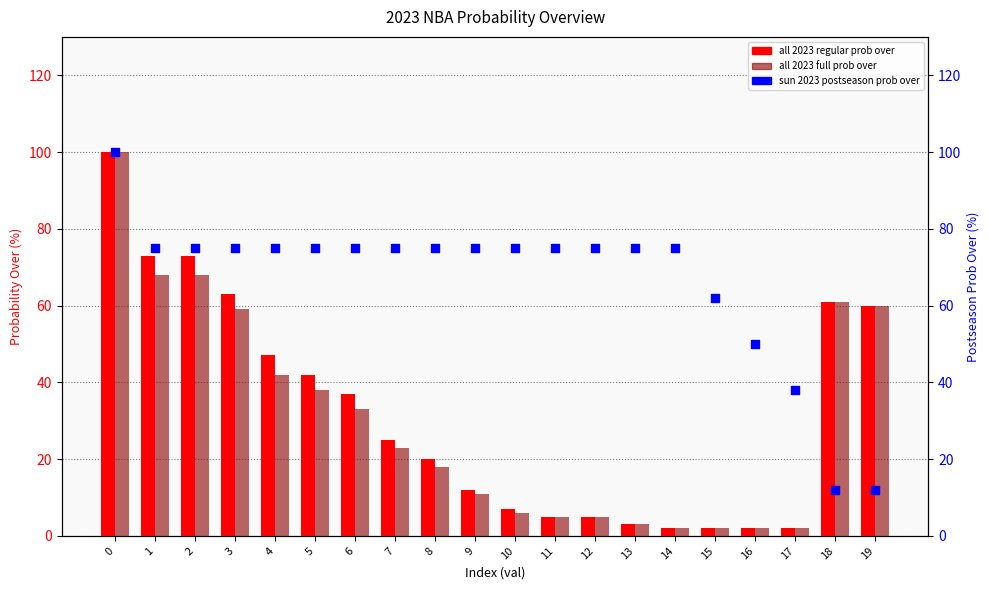

What are all the series names shown in the legend?

all 2023 regular prob over, all 2023 full prob over, sun 2023 postseason prob over